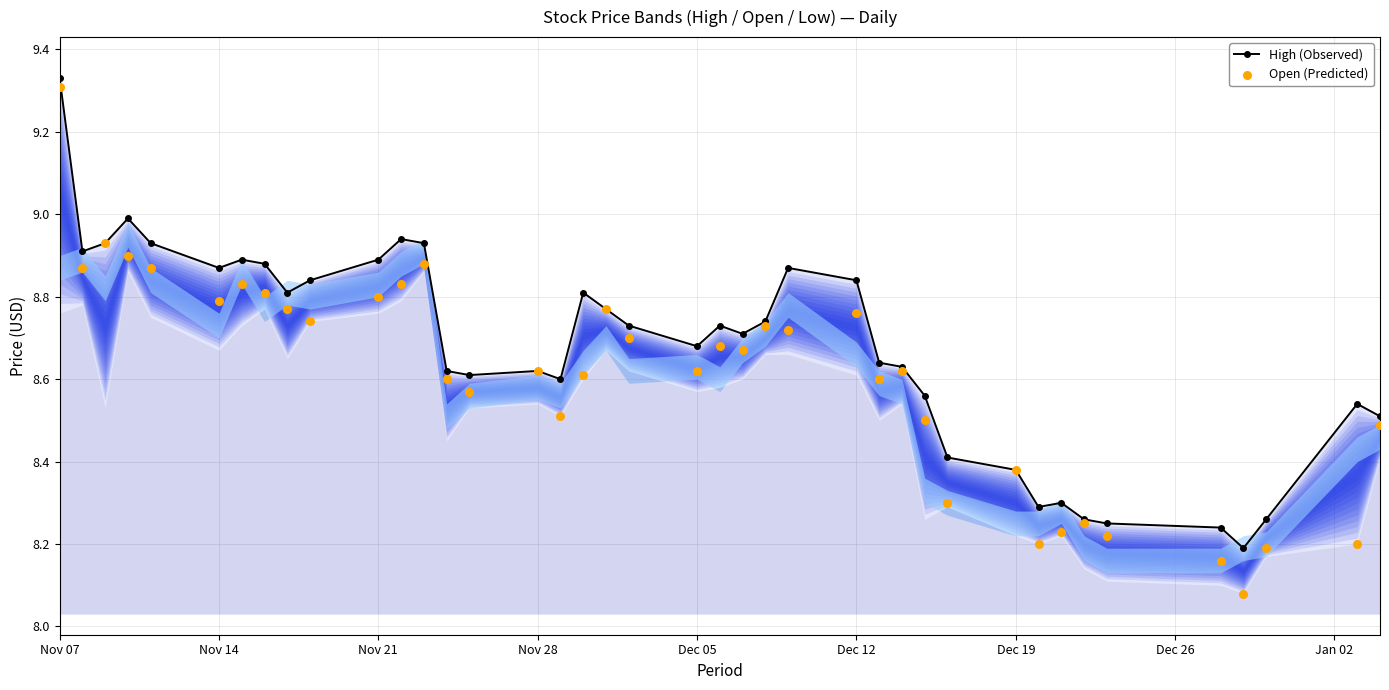

Which series has the widest spread of Y values?

Open (Predicted)